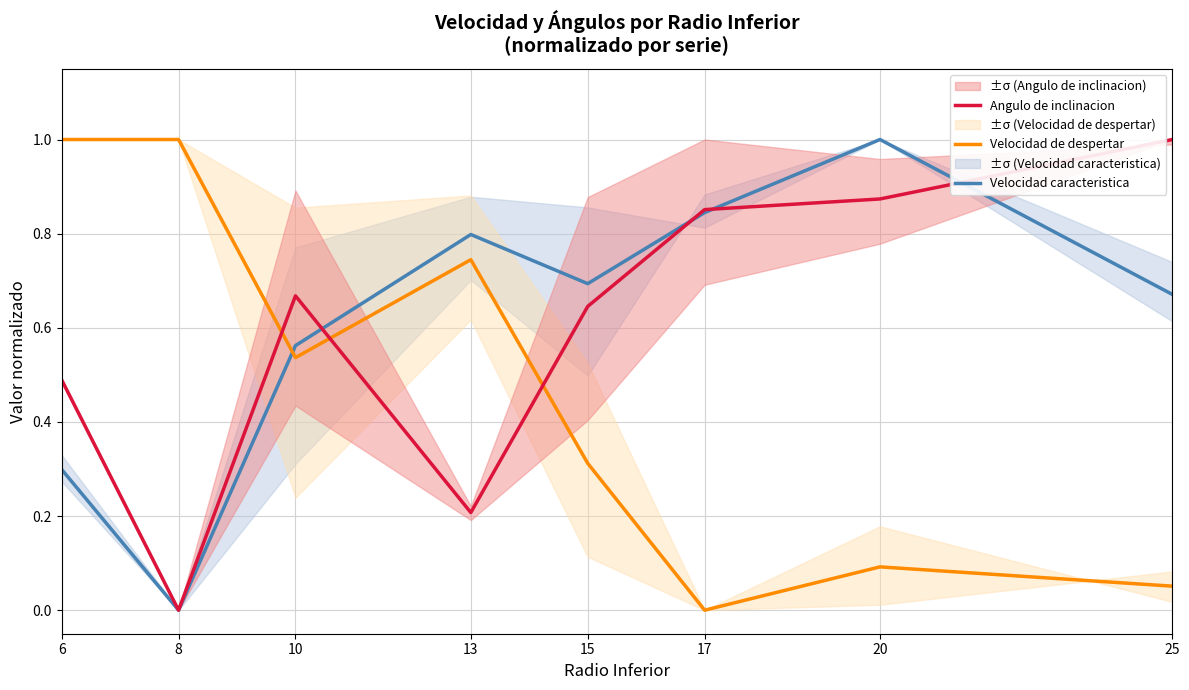

Where is the first local maximum for Velocidad de despertar?

13